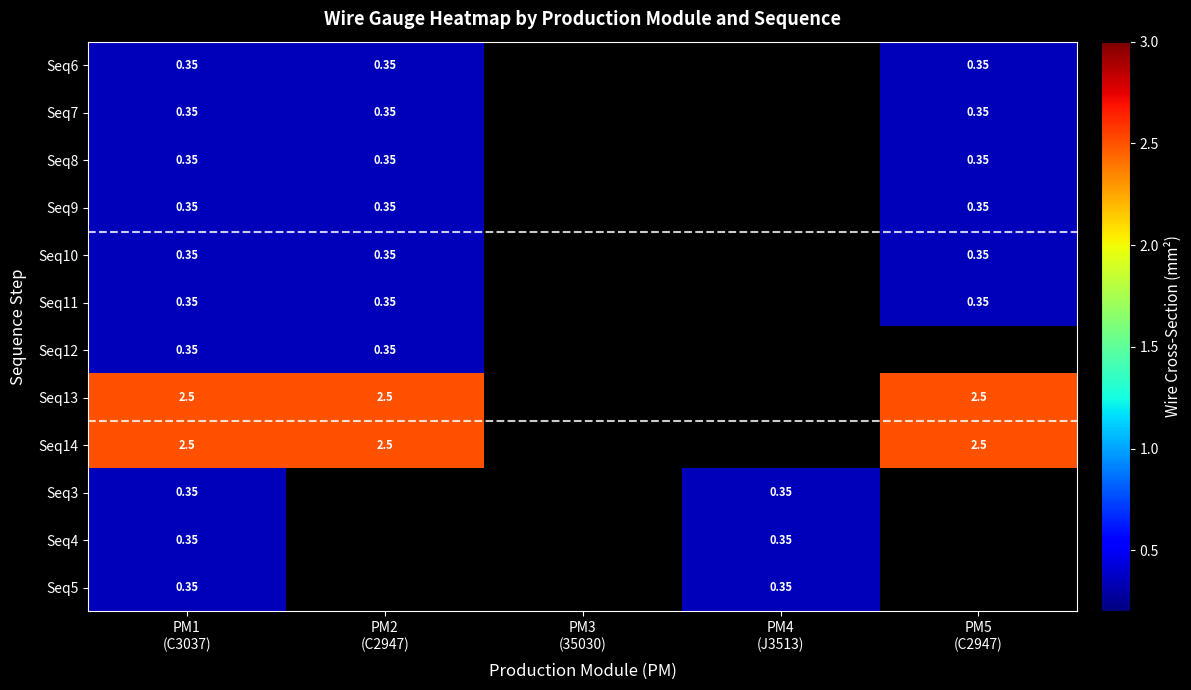

At which label does Seq9 reach its minimum?

PM1 (C3037)